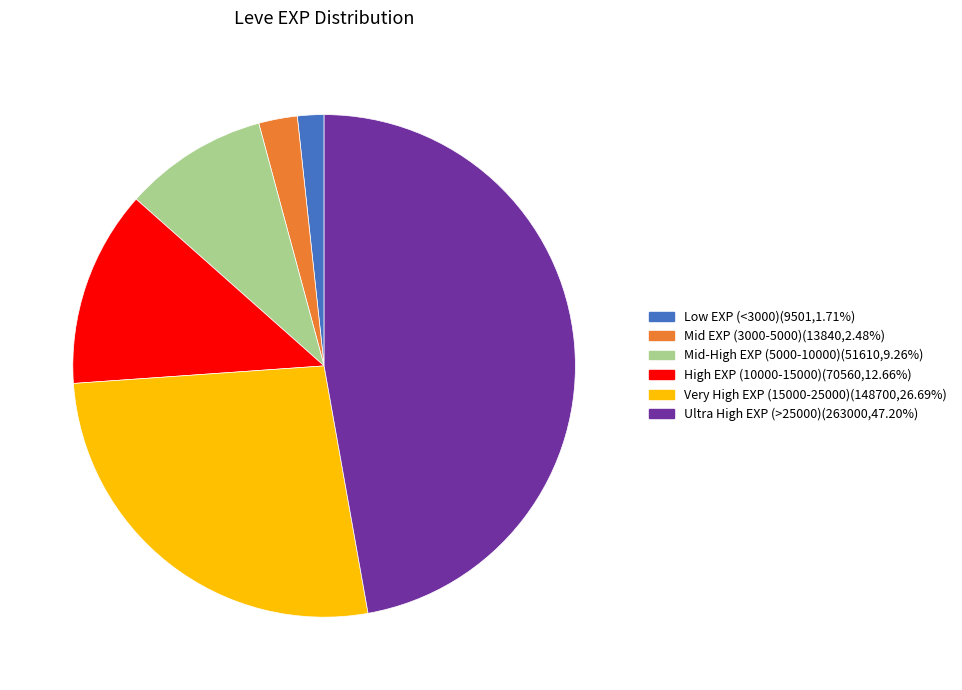

Is there a majority slice in this chart?

No